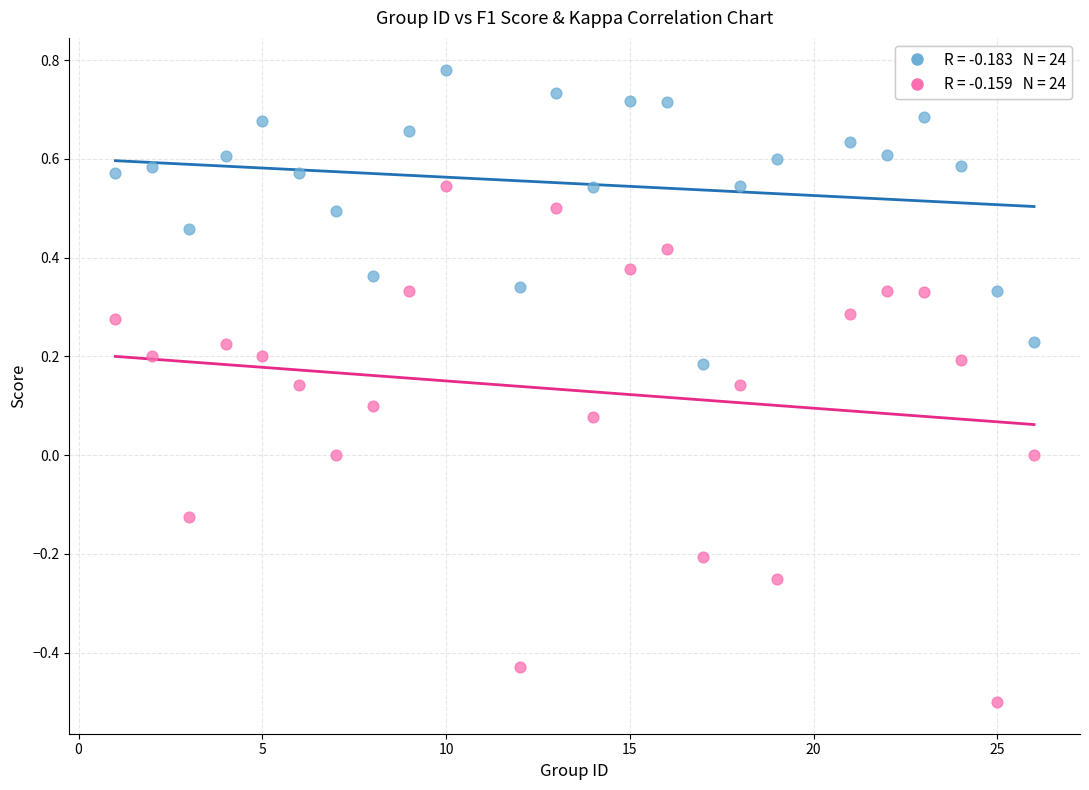

Across all data points, what is the range of Y values (max minus min)?

1.3